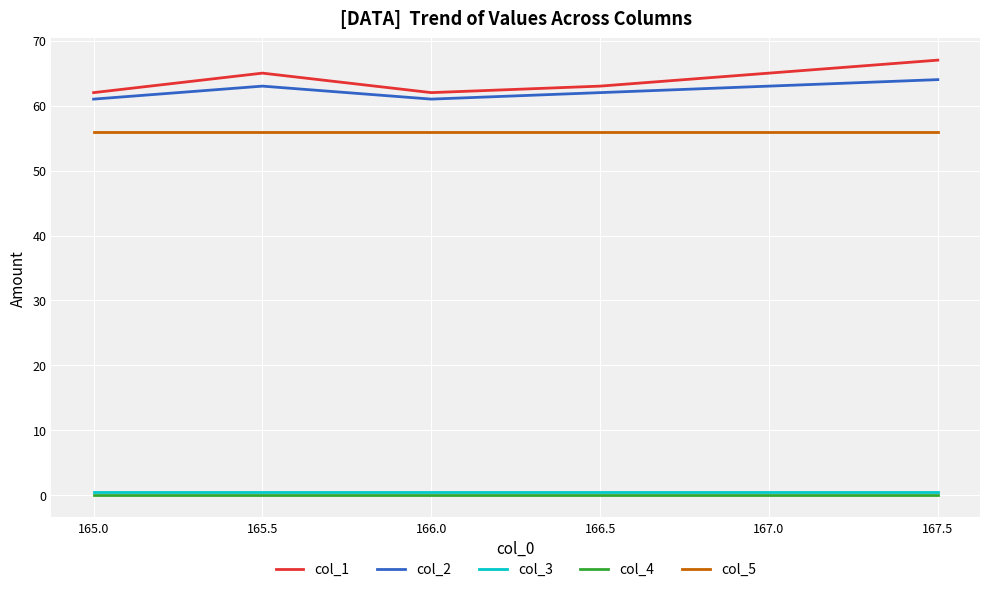

Is this an area chart (filled region under the line)?

No